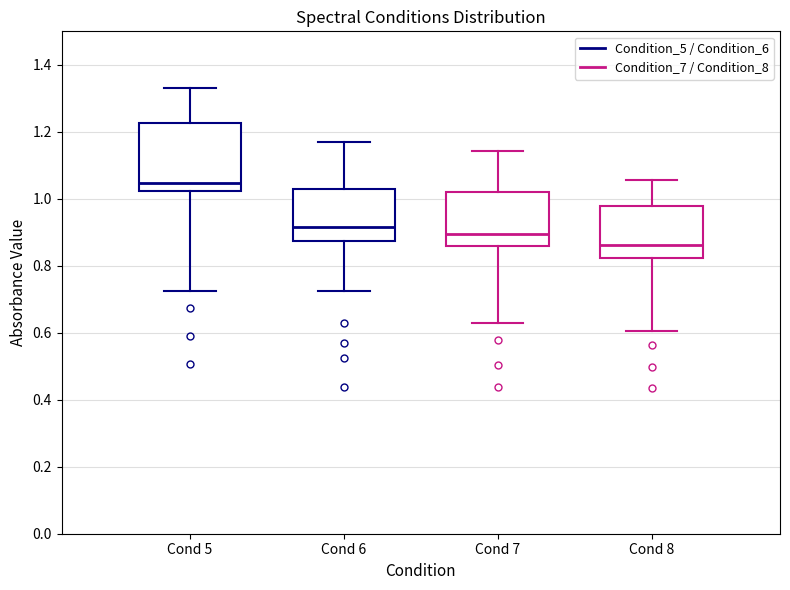

Where does the lower whisker of the box for Cond 5 end on the y-axis? The values are not printed on the chart, so give them approximately, as read against the axis.

0.72